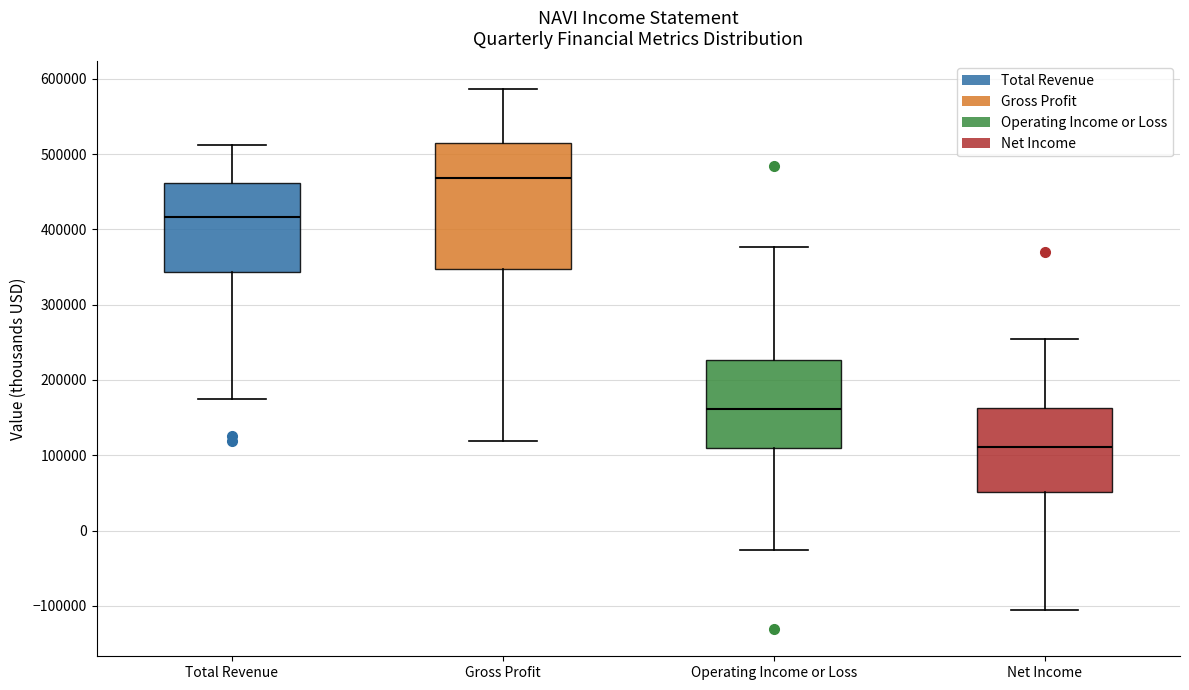

Comparing the boxes themselves (not the whiskers), which one is the tallest?

Gross Profit